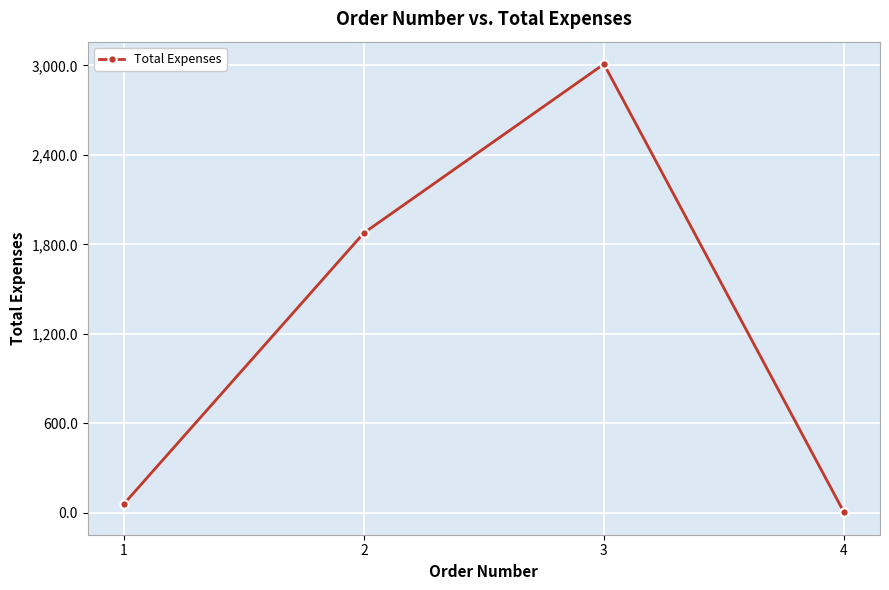

What is the value of the 1st point from the left?

59.5